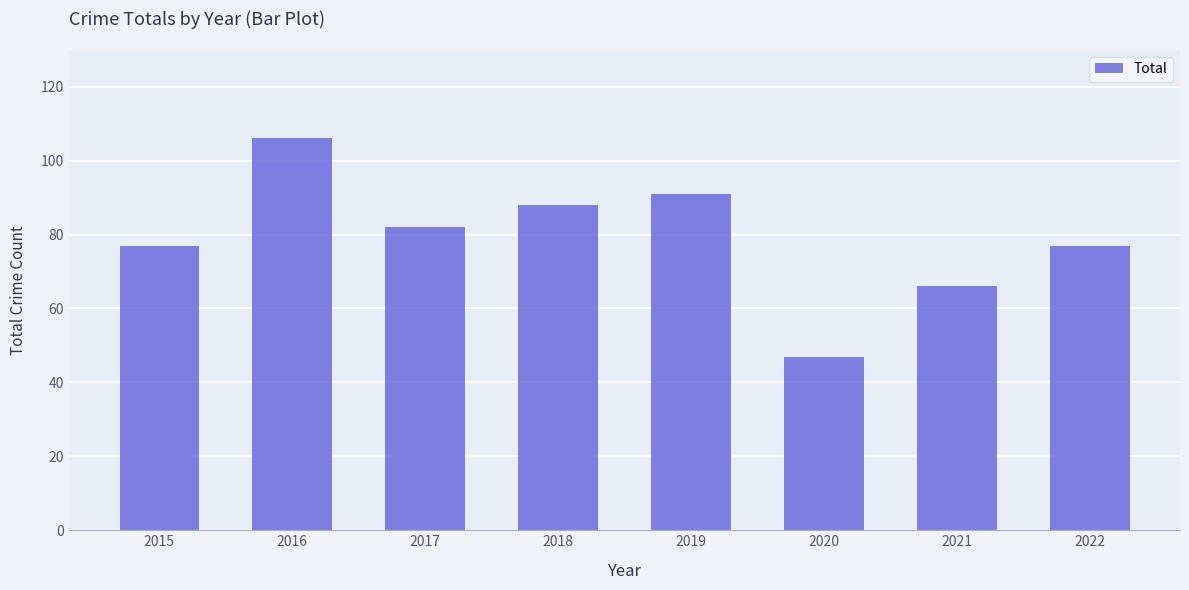

Are the bars horizontal?

No